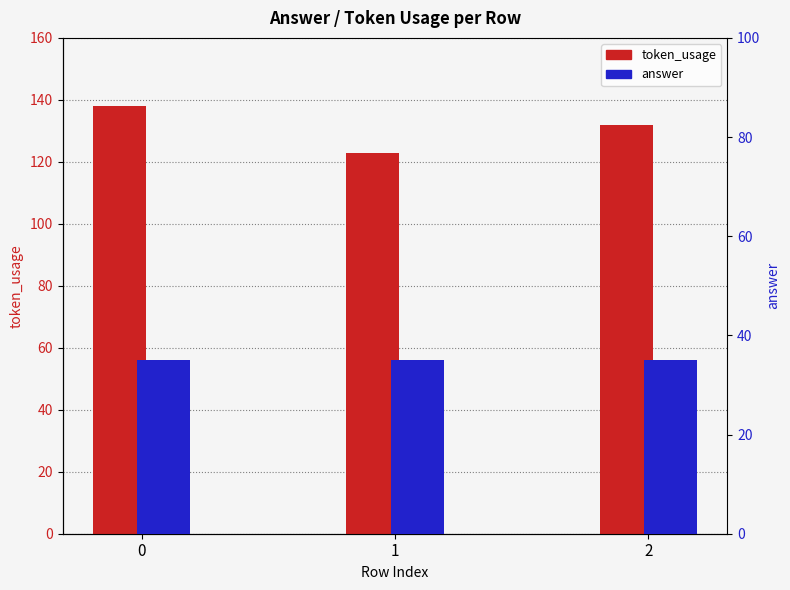

What is the sum of all answer values?

105